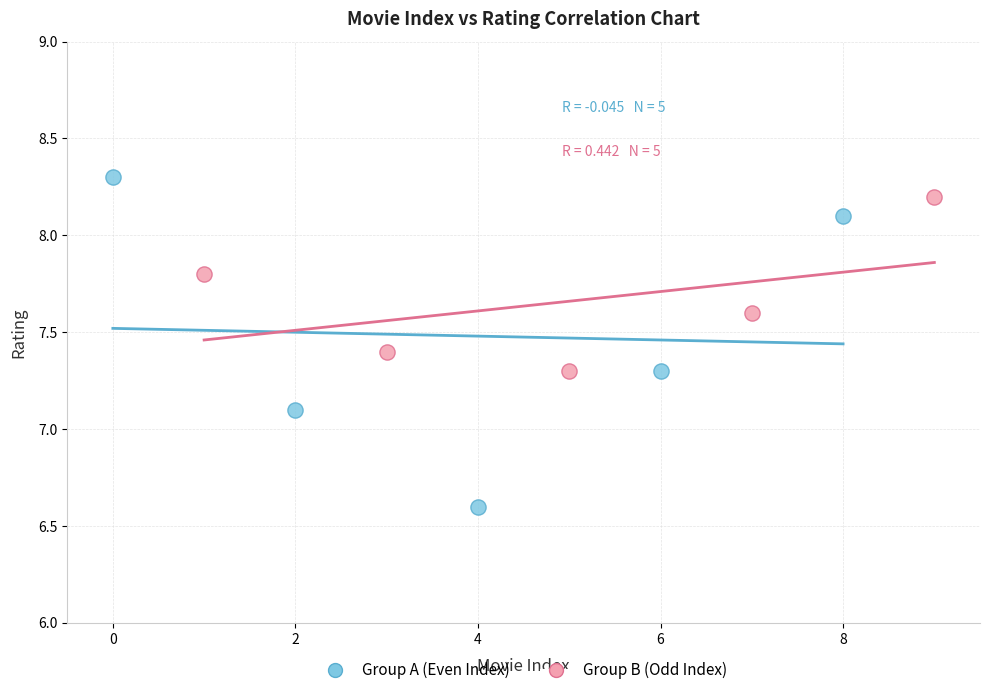

Which series has the largest Y range (max minus min)?

Group A (Even Index)